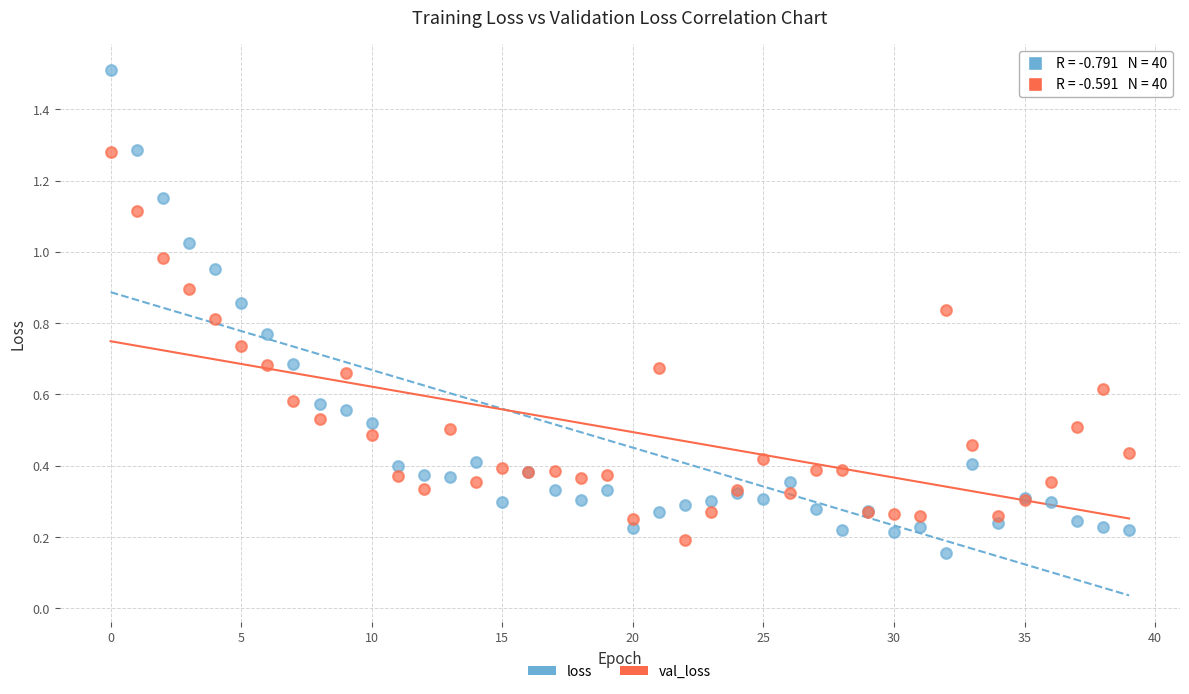

Which series has the widest spread of Y values?

loss